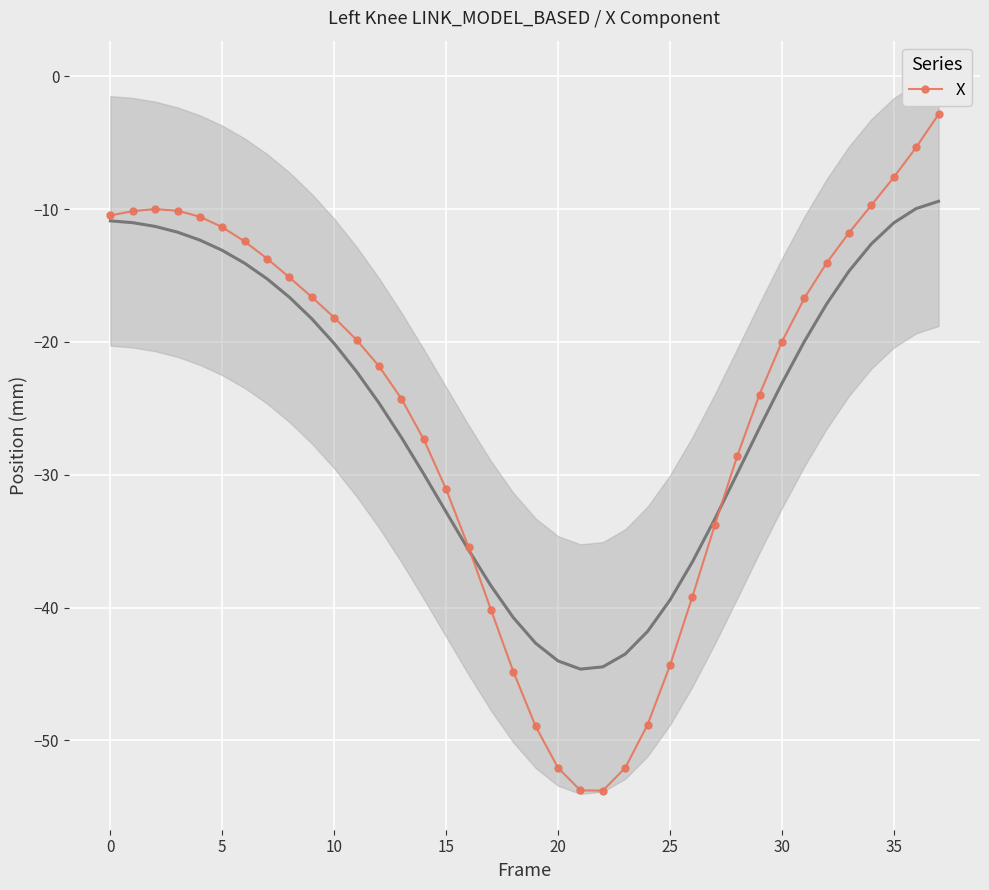

True or false: X has more than 0 interior local peaks.

True